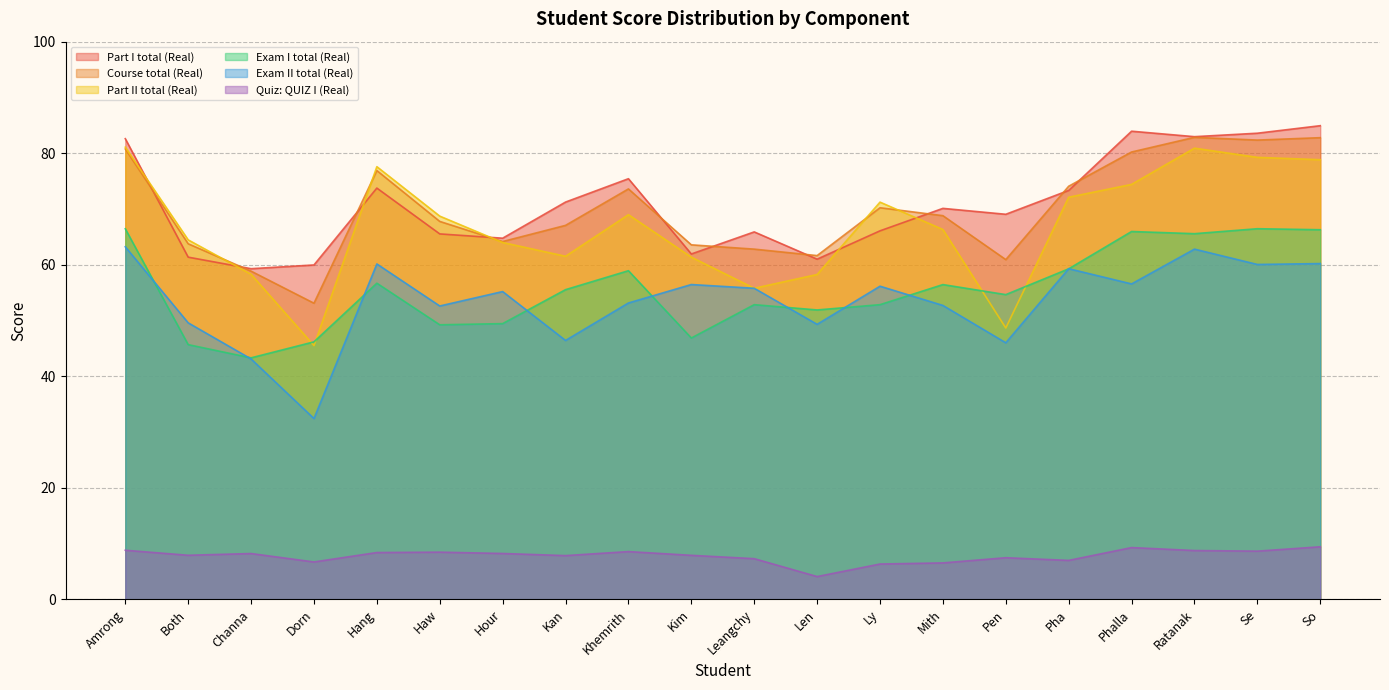

What is the difference between the maximum and minimum values in the Exam II total (Real) series?

30.8